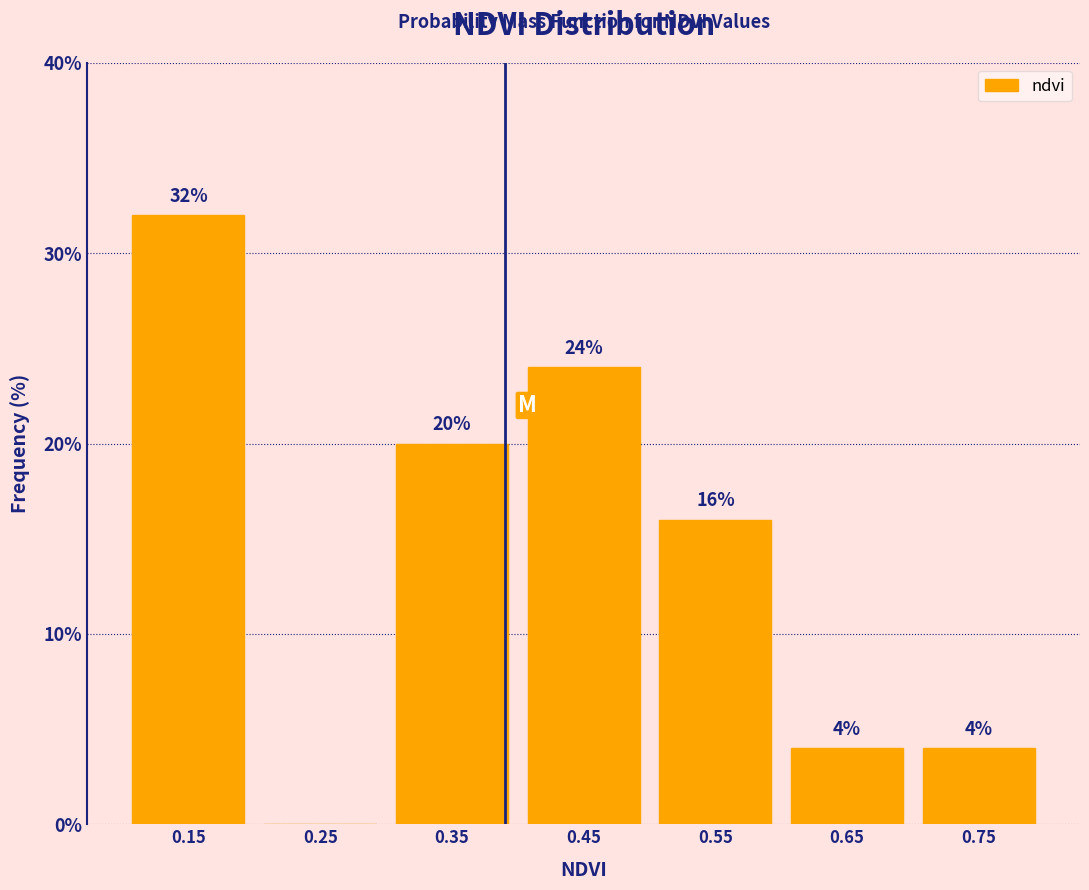

Which range on the x-axis has the tallest bar?

0.1 to 0.2